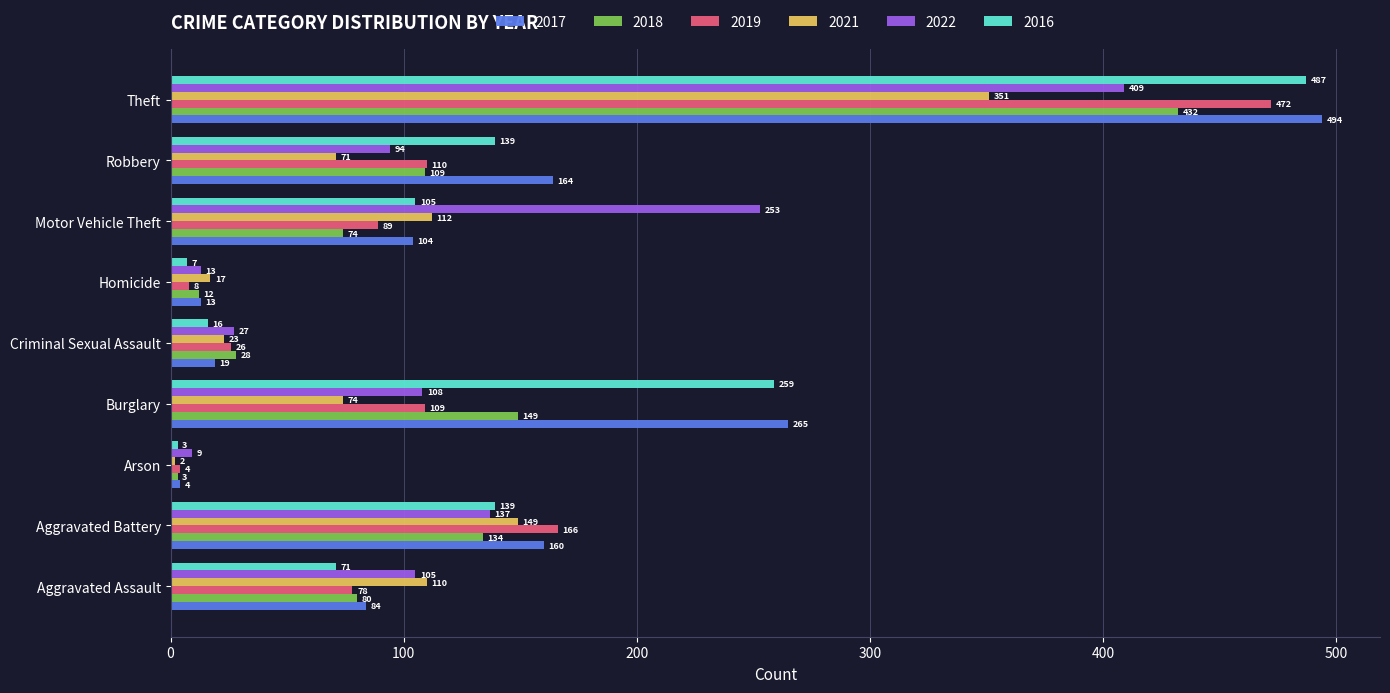

What value does the 2019 series have at Burglary?

109